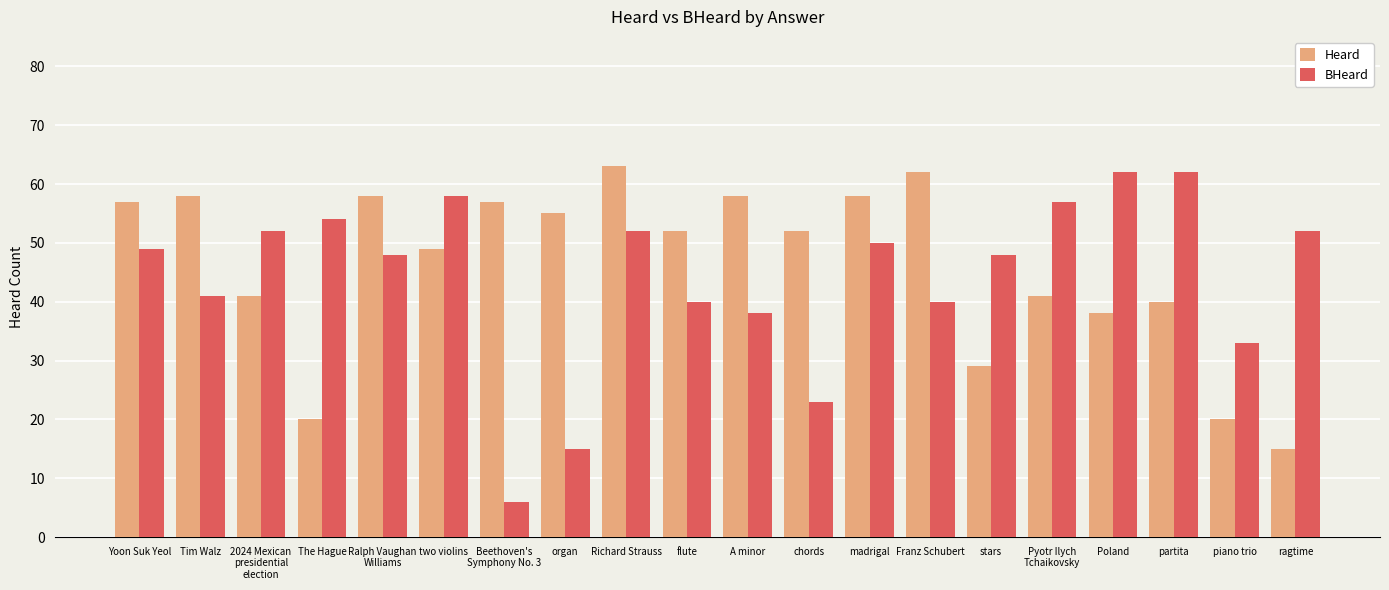

Reading right to left, transcribe all the data shown in this chart.

Heard: 15	20	40	38	41	29	62	58	52	58	52	63	55	57	49	58	20	41	58	57
BHeard: 52	33	62	62	57	48	40	50	23	38	40	52	15	6	58	48	54	52	41	49